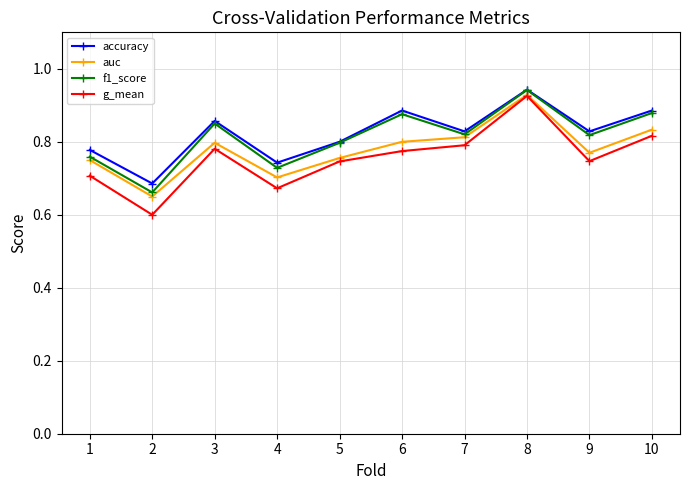

How many lines are shown in the chart?

4